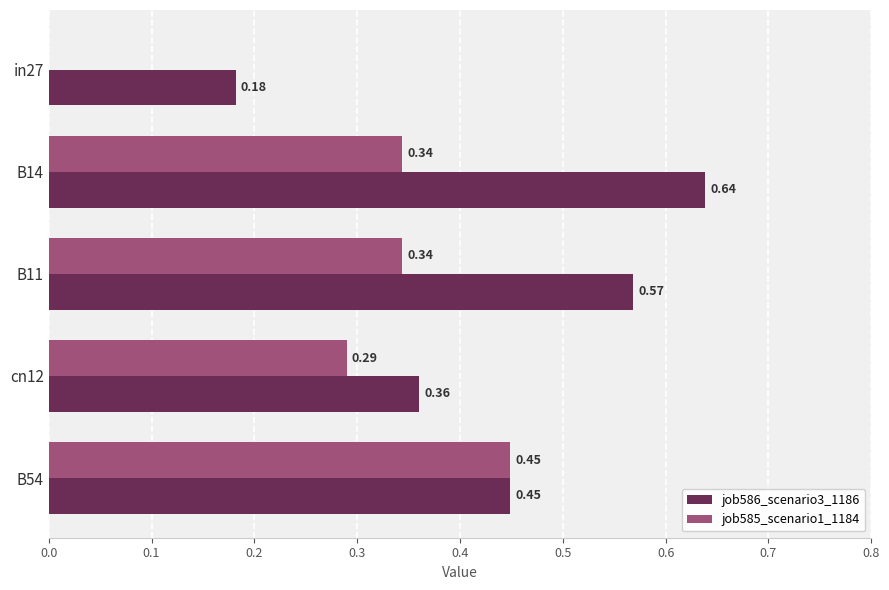

What is the sum of all job585_scenario1_1184 values?

1.4